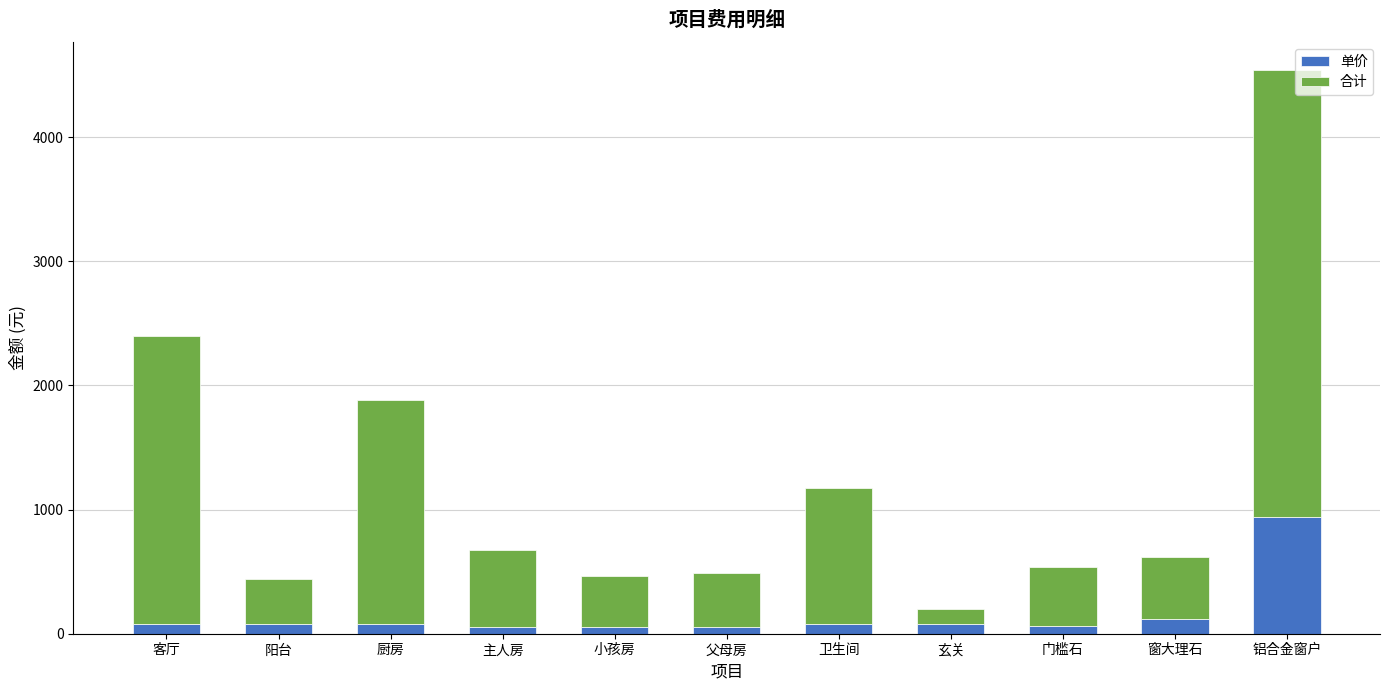

Which category has the highest value in the 单价 series?

铝合金窗户